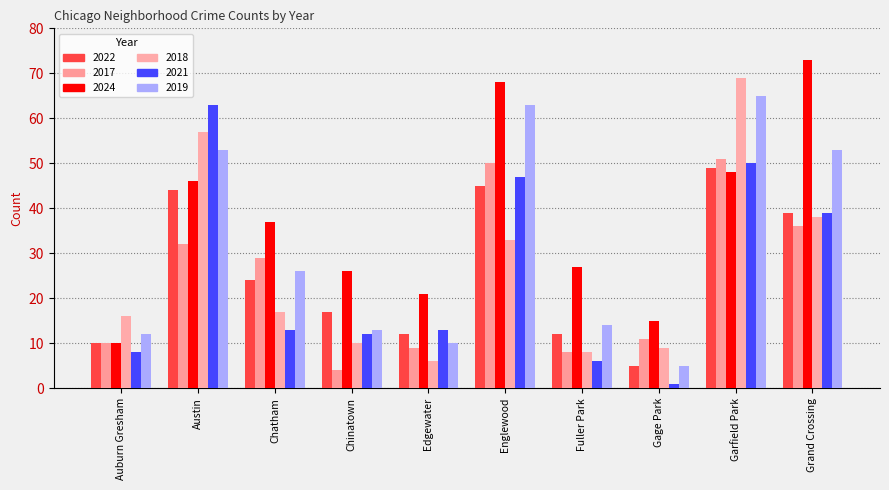

What is the difference between the 2019 values at Fuller Park and Edgewater?

4